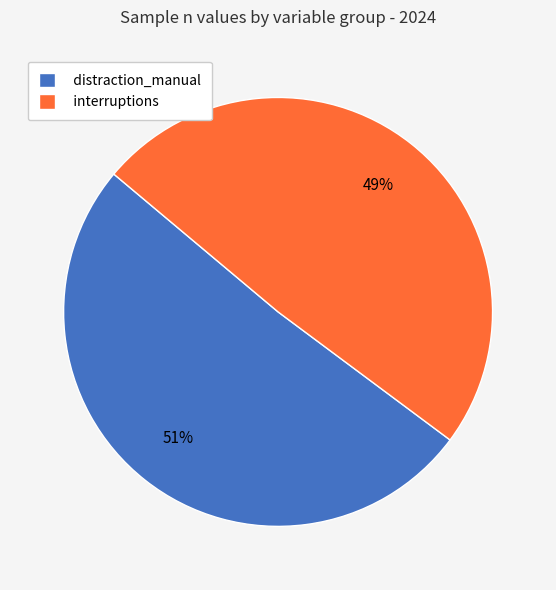

What is the majority slice?

distraction_manual